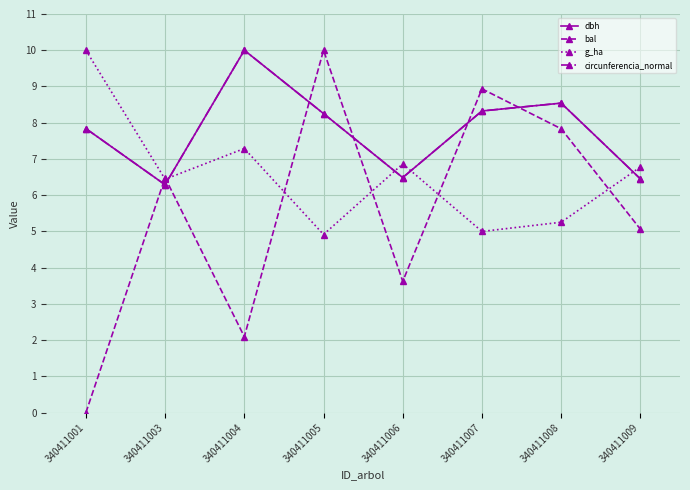

Between which two adjacent categories do circunferencia_normal and bal first intersect?

340411001 and 340411003